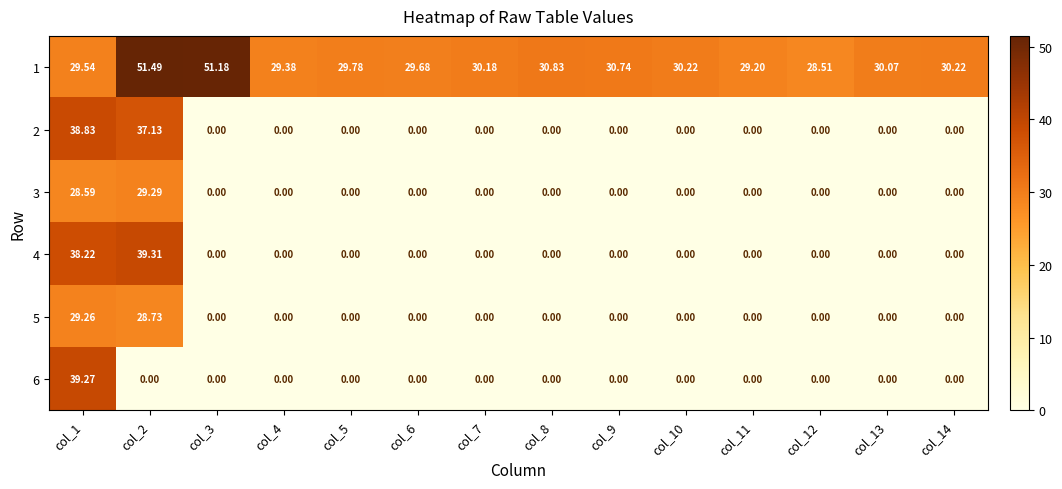

Which series has the largest total across all categories?

1